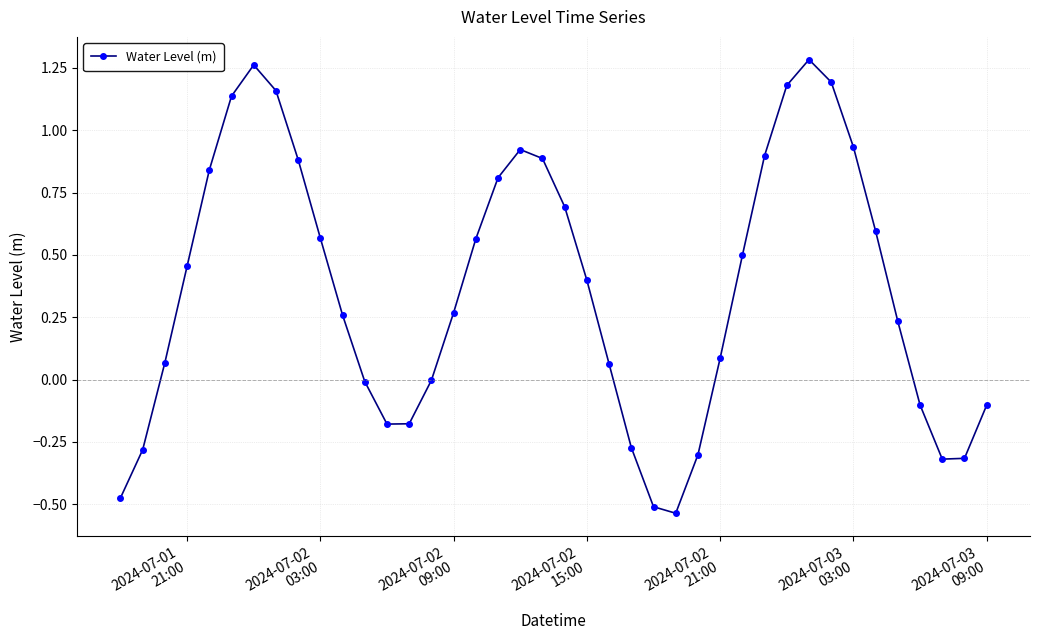

True or false: the data has more than 2 interior local peaks.

True